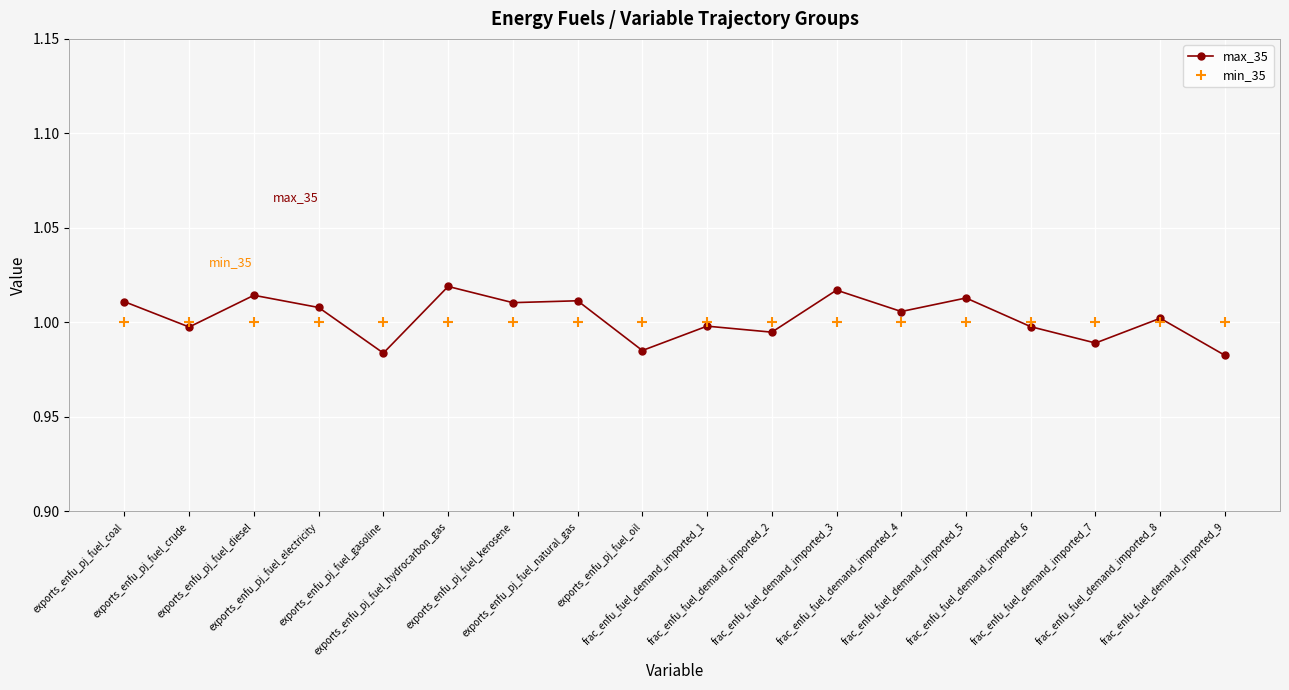

At which category does max_35 reach its first local valley?

exports_enfu_pj_fuel_crude